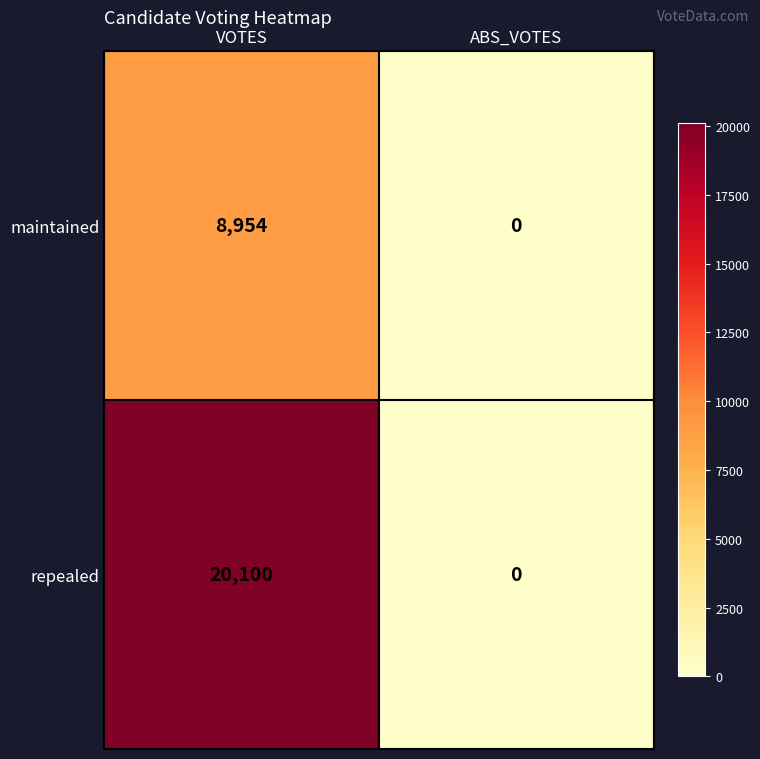

Which label corresponds to the smallest value in the chart?

ABS_VOTES